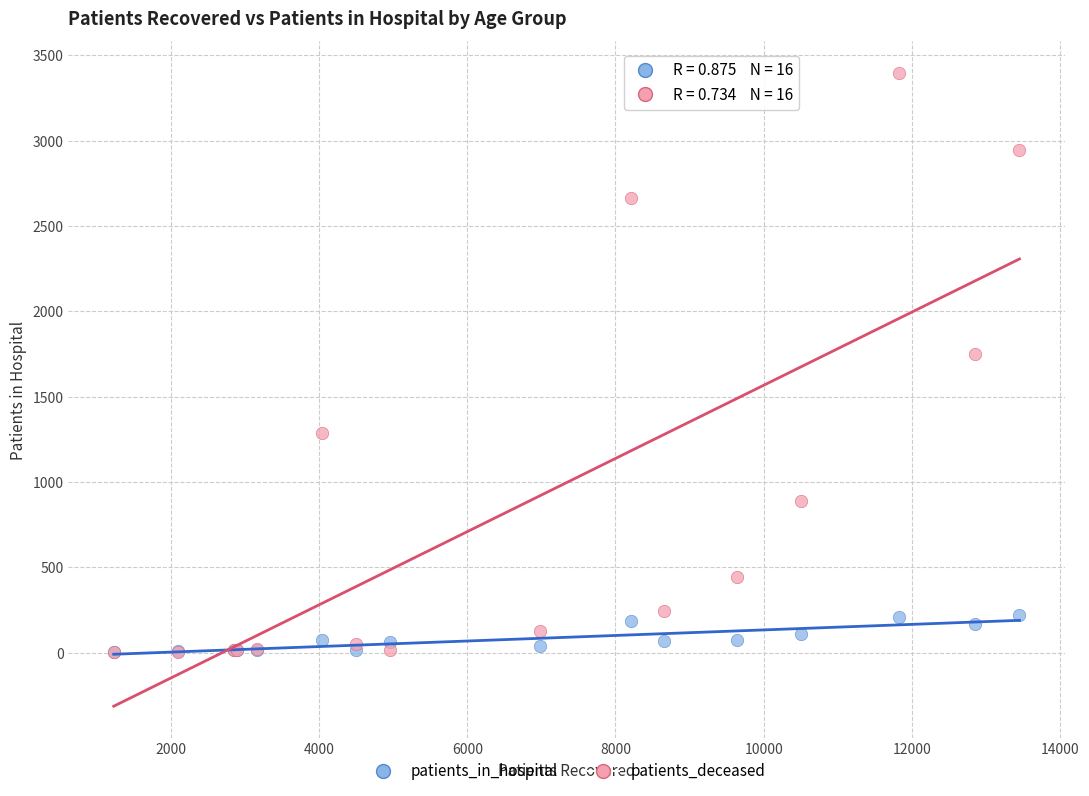

In the patients_deceased series, what Y value is closest to 1700?

1753